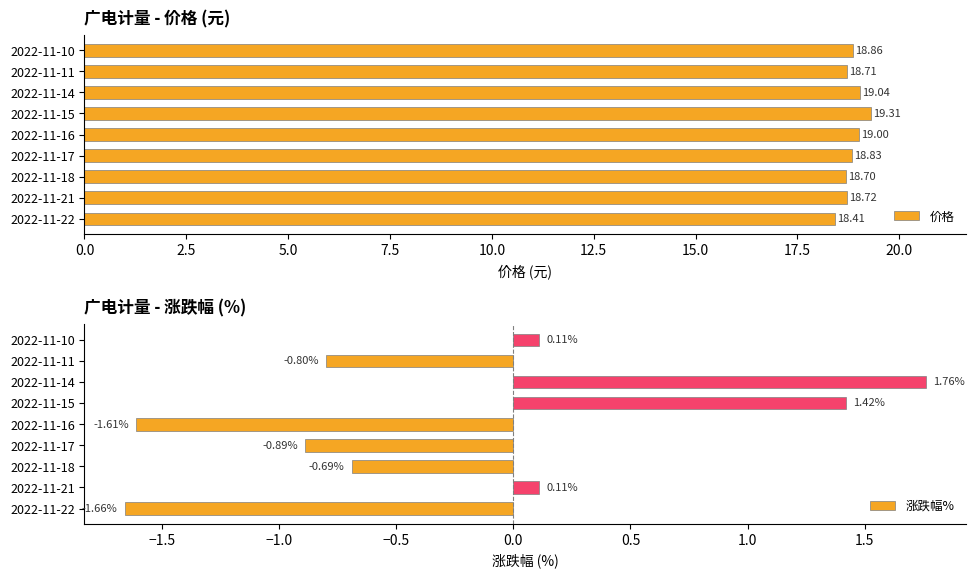

What is the average value of the 价格 series?

18.8